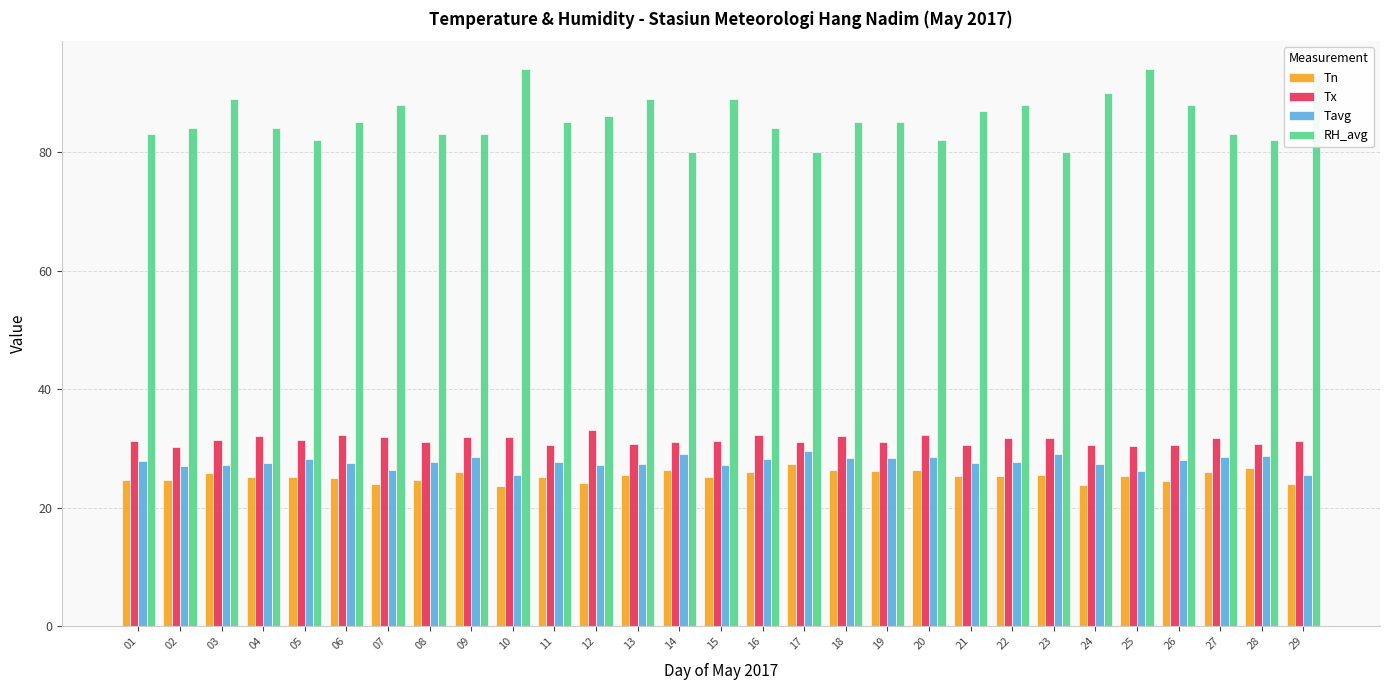

What is the sum of the Tn values at 24 and 05?

48.9